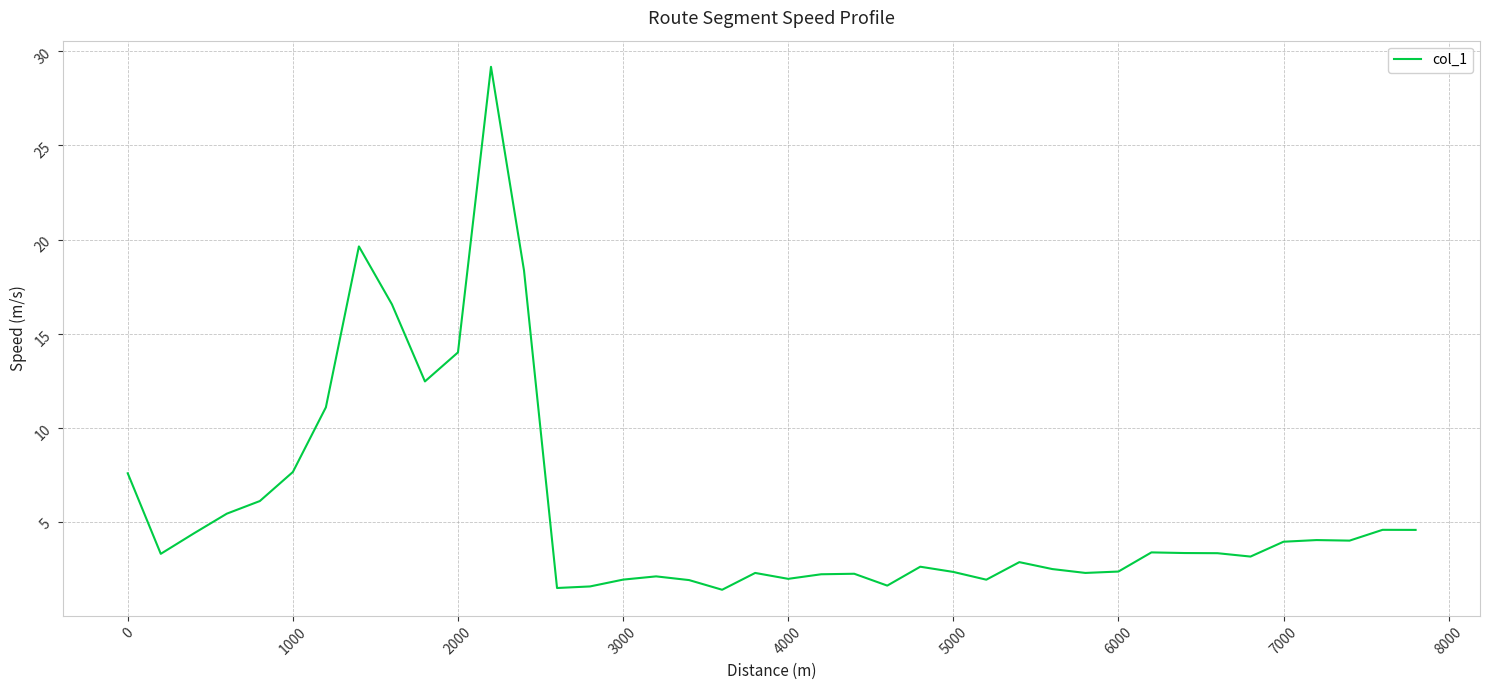

What is the greatest value displayed?

29.2